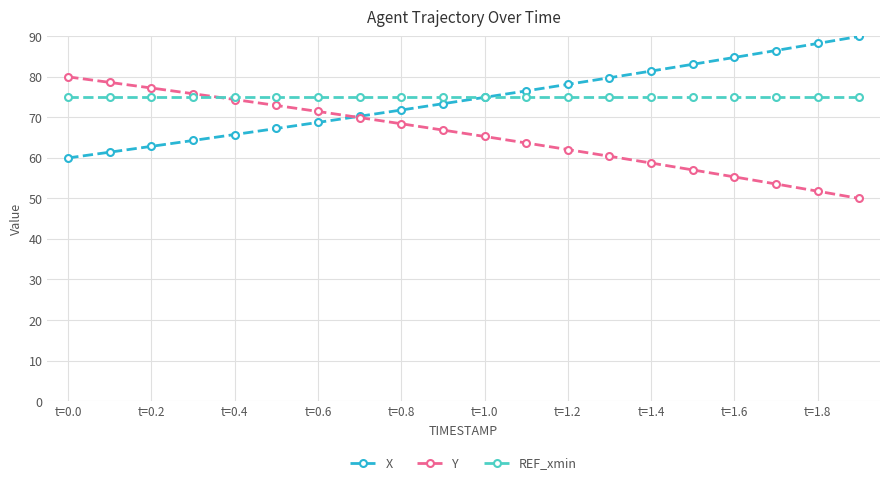

Rank the series by their maximum value, from lowest to highest.

REF_xmin, Y, X